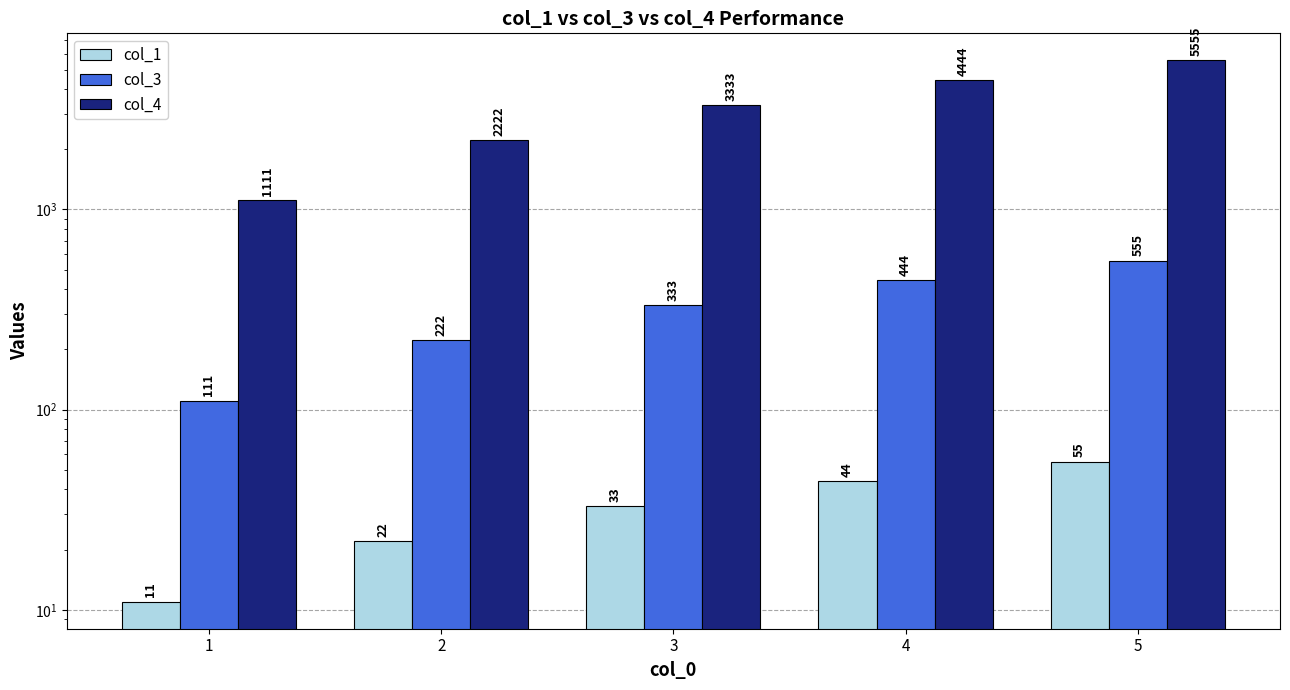

What is the total value across all series at 4?

4932